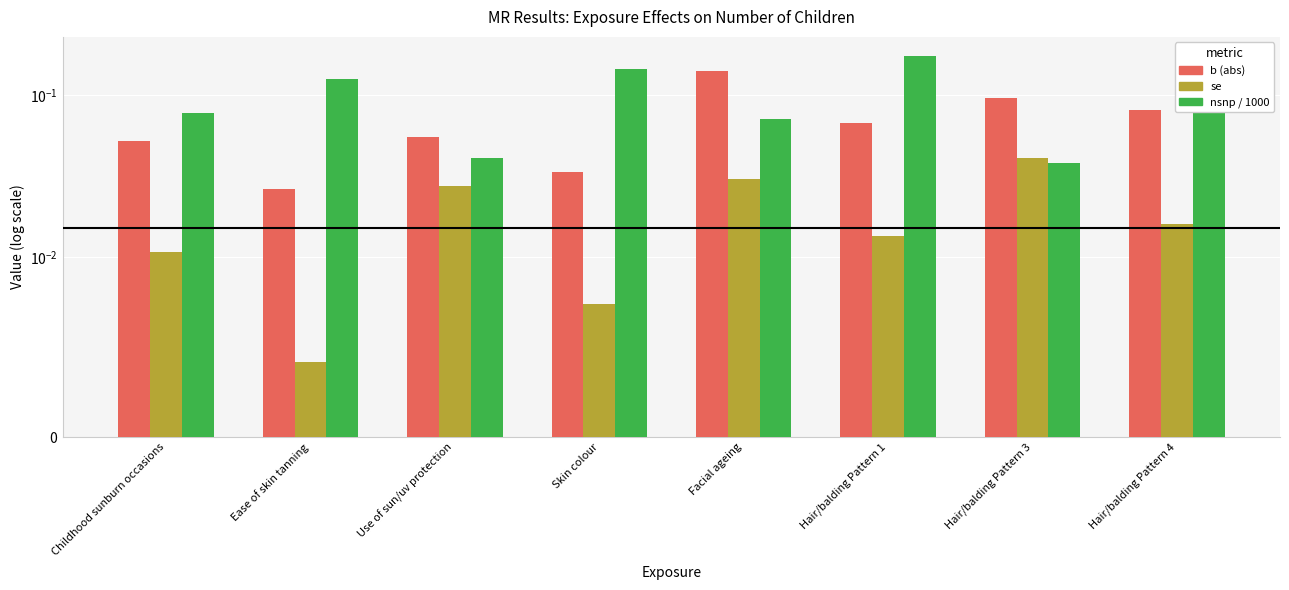

Are the bars grouped side by side (vs. stacked)?

Yes